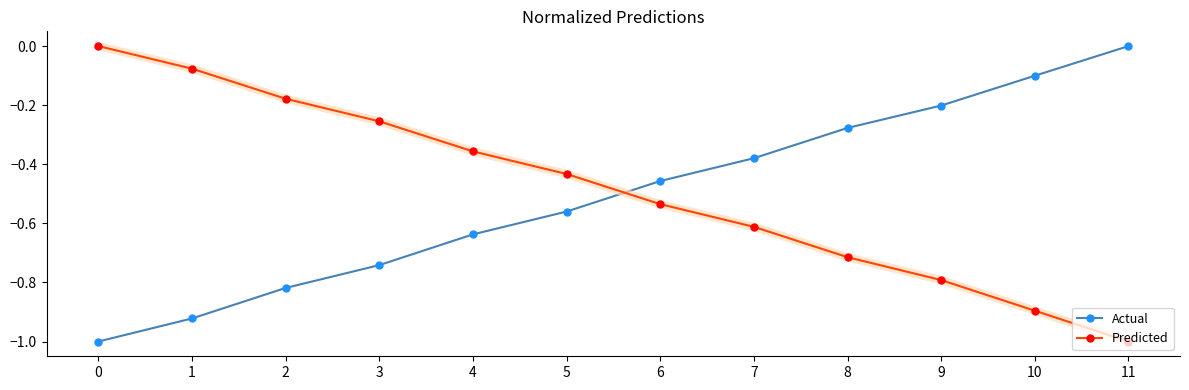

What is the minimum value shown in the chart?

-1.0